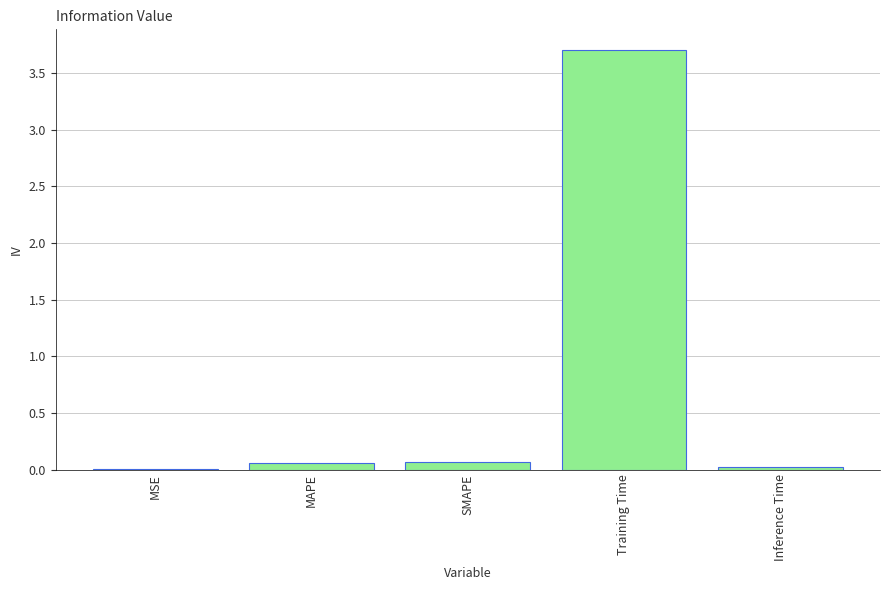

Which has a higher value, MAPE or Training Time?

Training Time